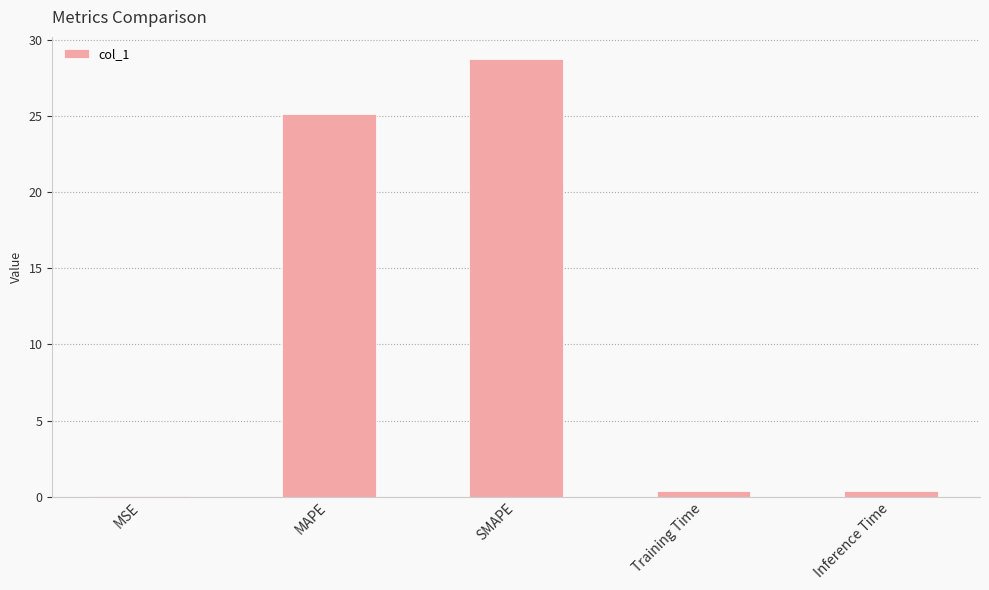

What is the sum of all values?

54.7